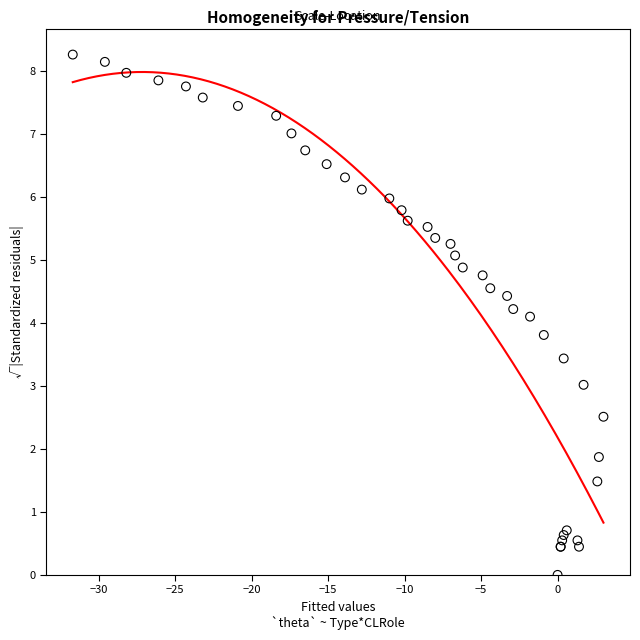

What Y value in the scatter plot is closest to 4?

4.1